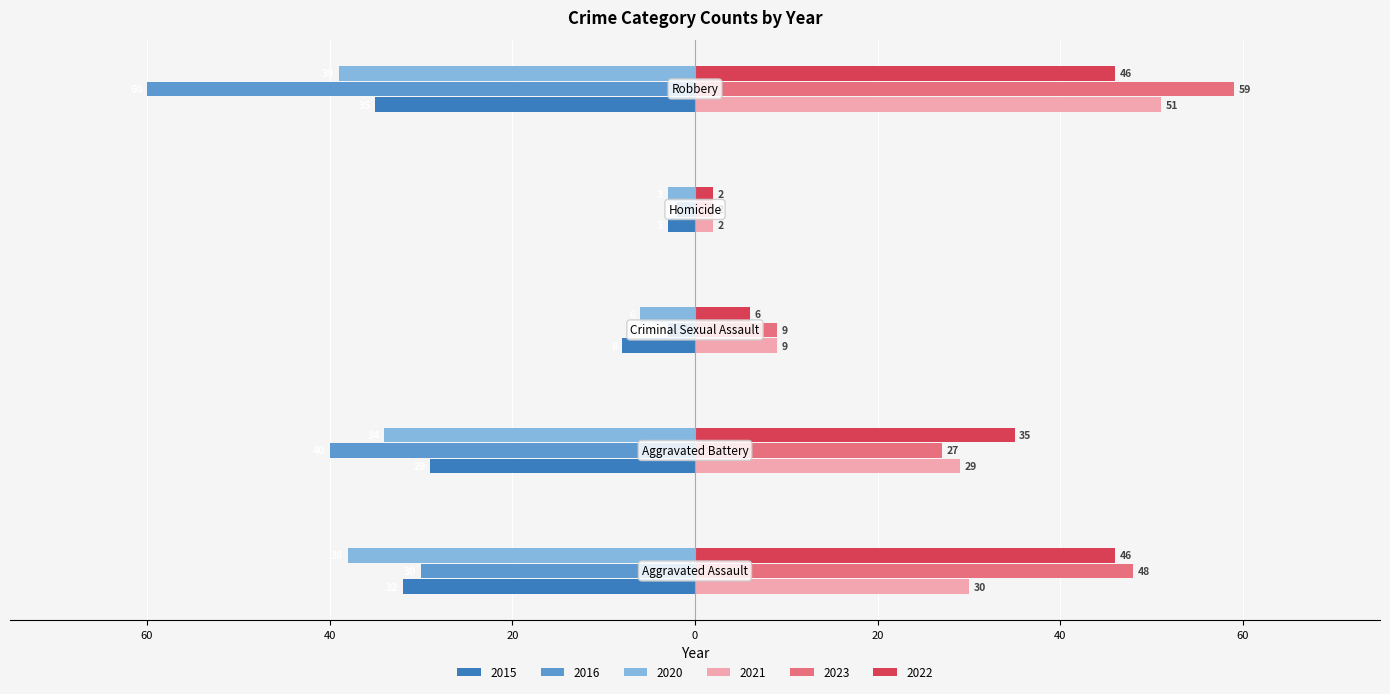

What are all the series names shown in the legend?

2015, 2016, 2020, 2021, 2023, 2022